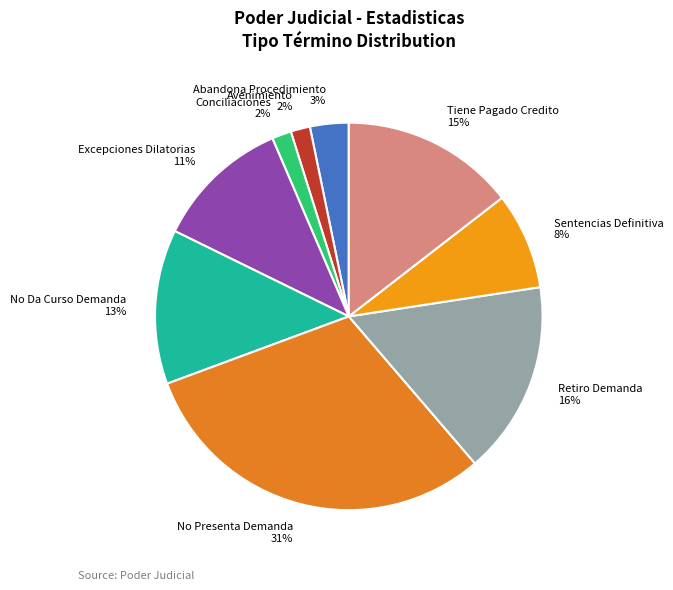

To the nearest percent, what is the average slice percentage?

11%